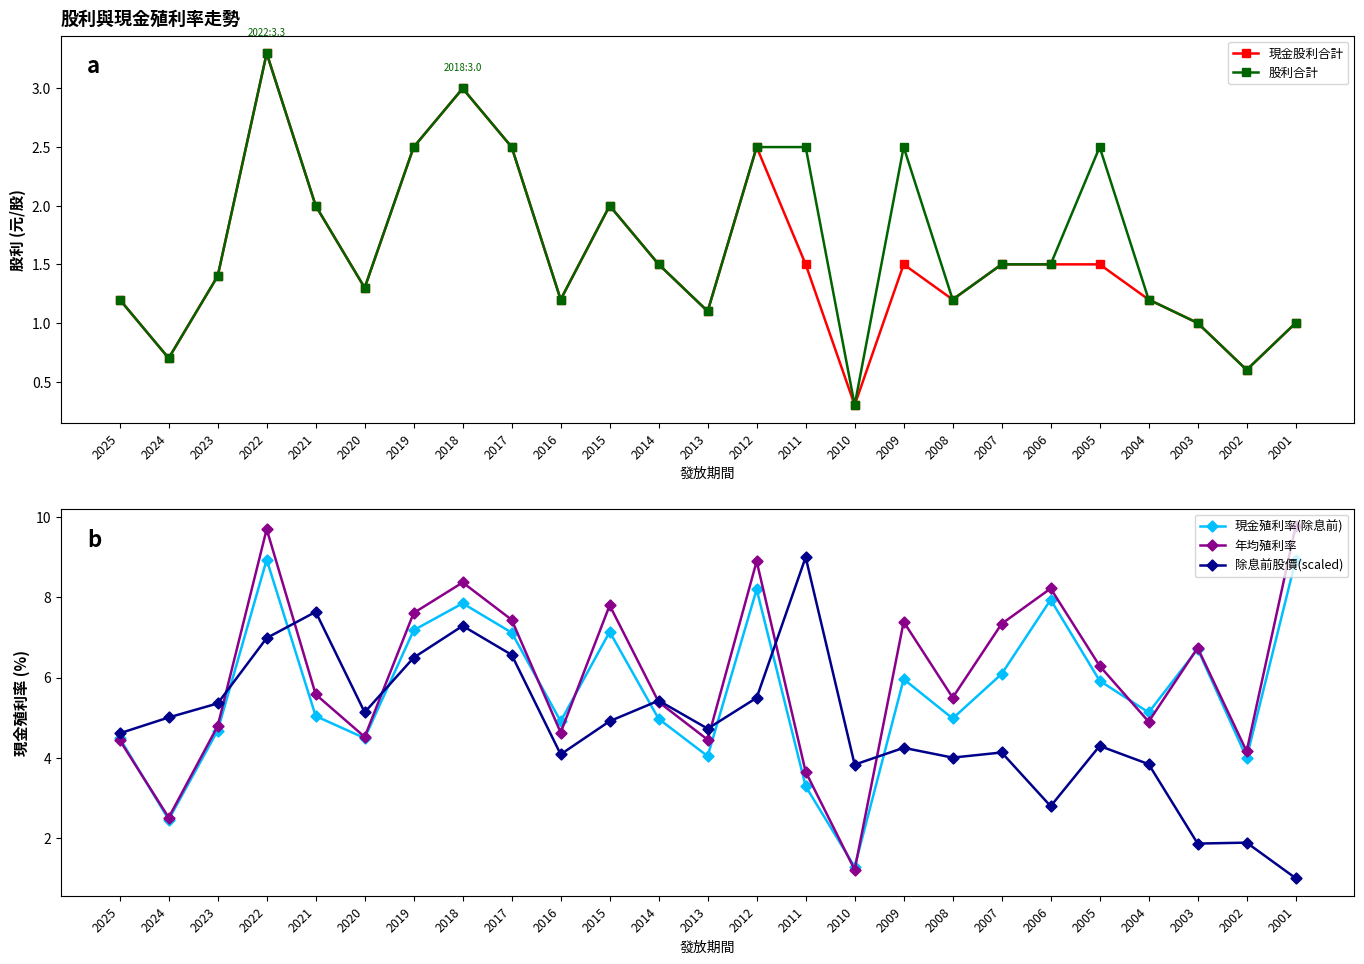

At 2001, list the series in order from smallest to largest.

現金股利合計, 股利合計, 除息前股價(scaled), 現金殖利率(除息前), 年均殖利率